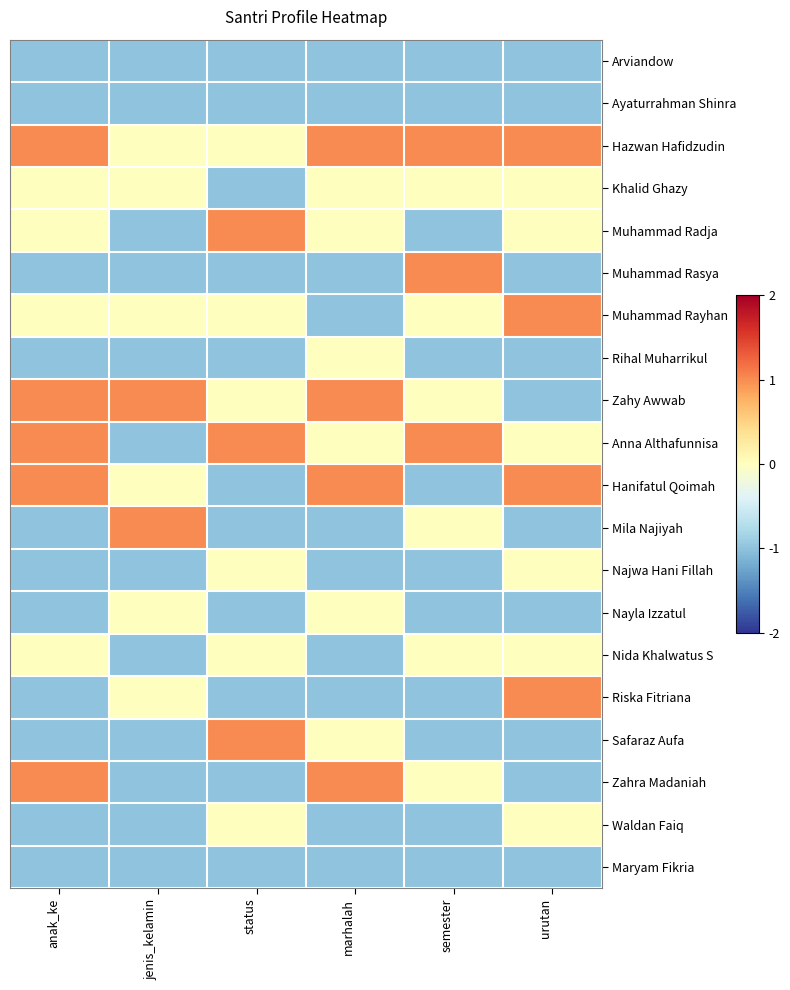

Which label corresponds to the largest value in the chart?

anak_ke